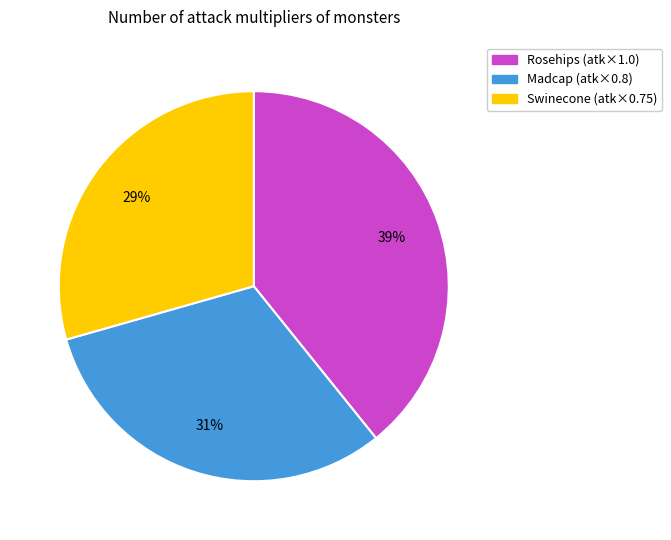

Which slice is the smallest?

Swinecone